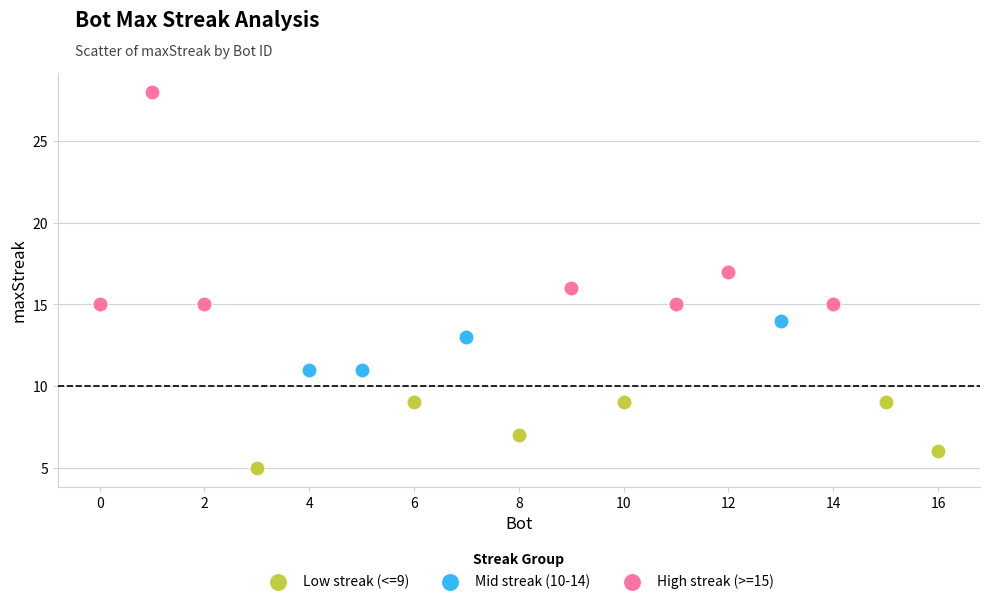

Which series contains the lowest Y value?

Low streak (<=9)